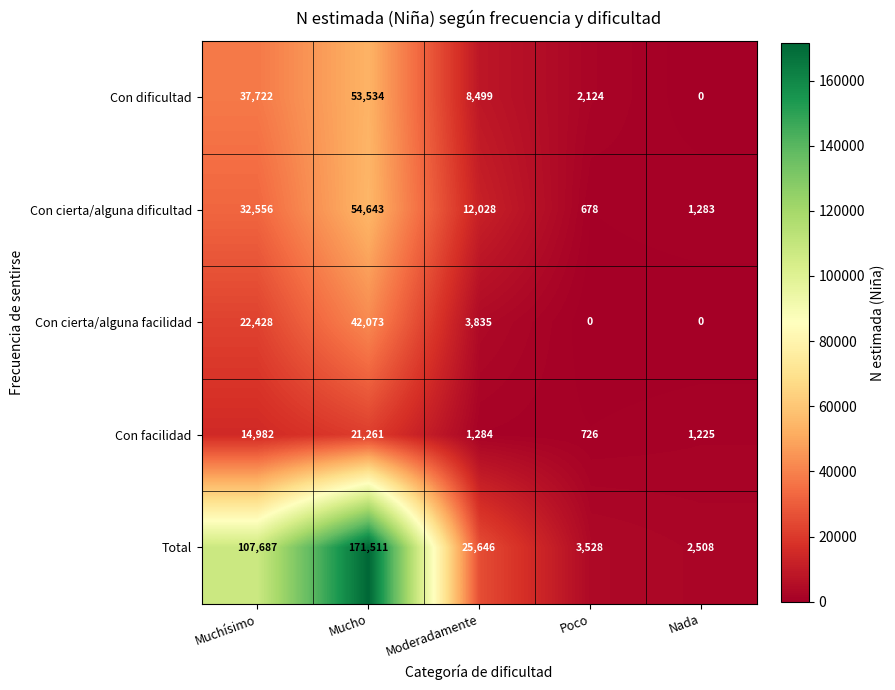

Where does the Con dificultad series first go above 8499?

Muchísimo